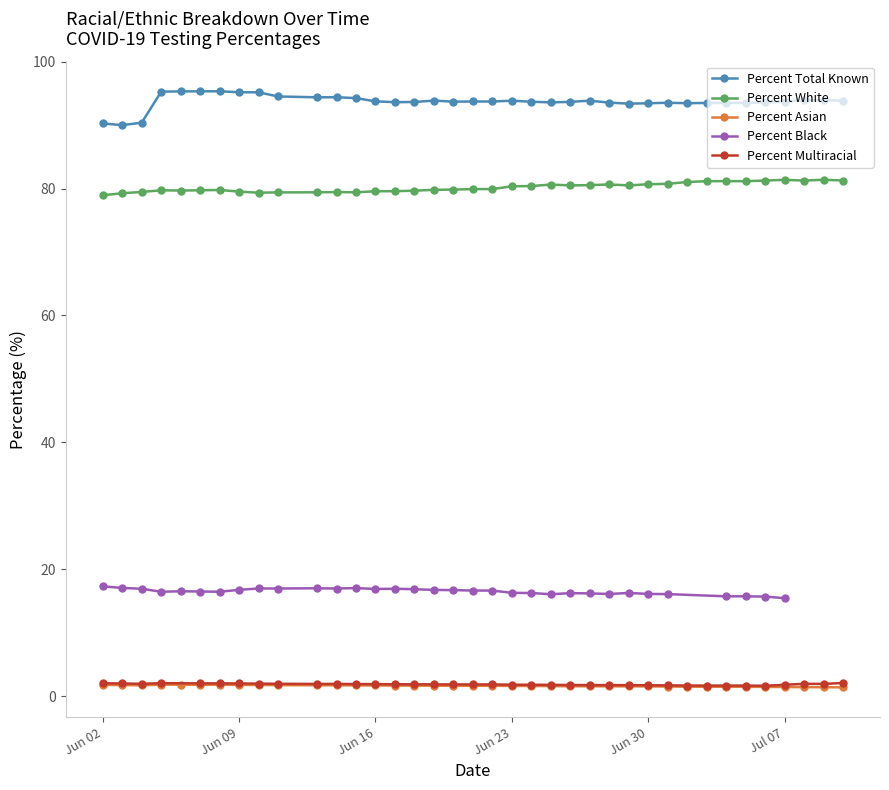

What is the lowest value of the Percent Asian series?

1.4